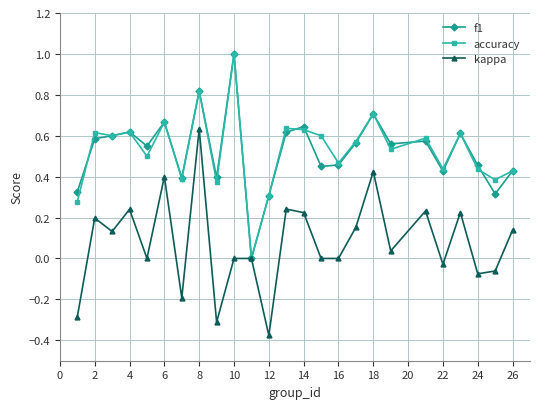

In accuracy, how many points are higher than both neighbors (excluding endpoints)?

9